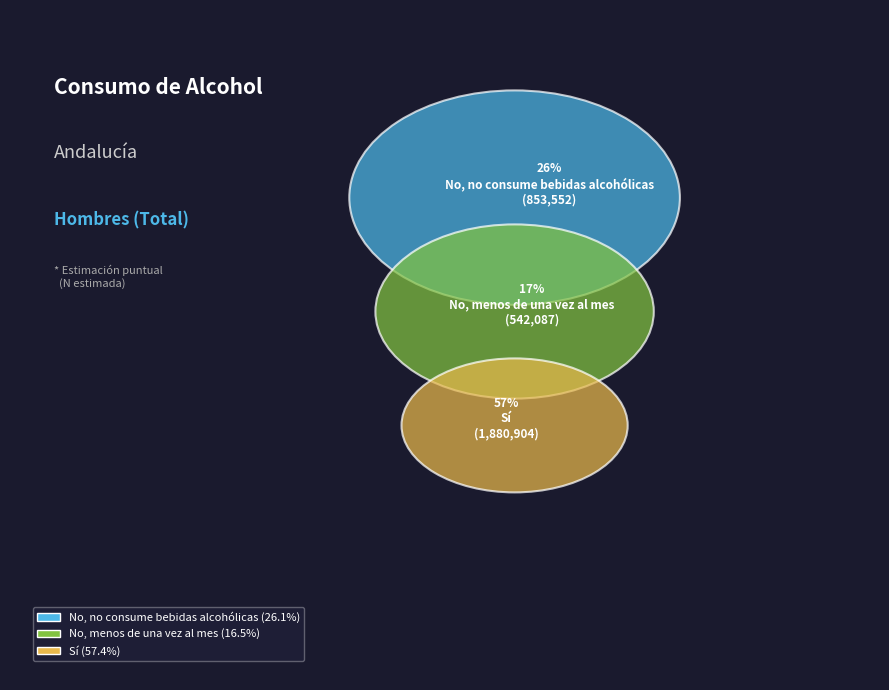

How many segments does this pie chart have?

3